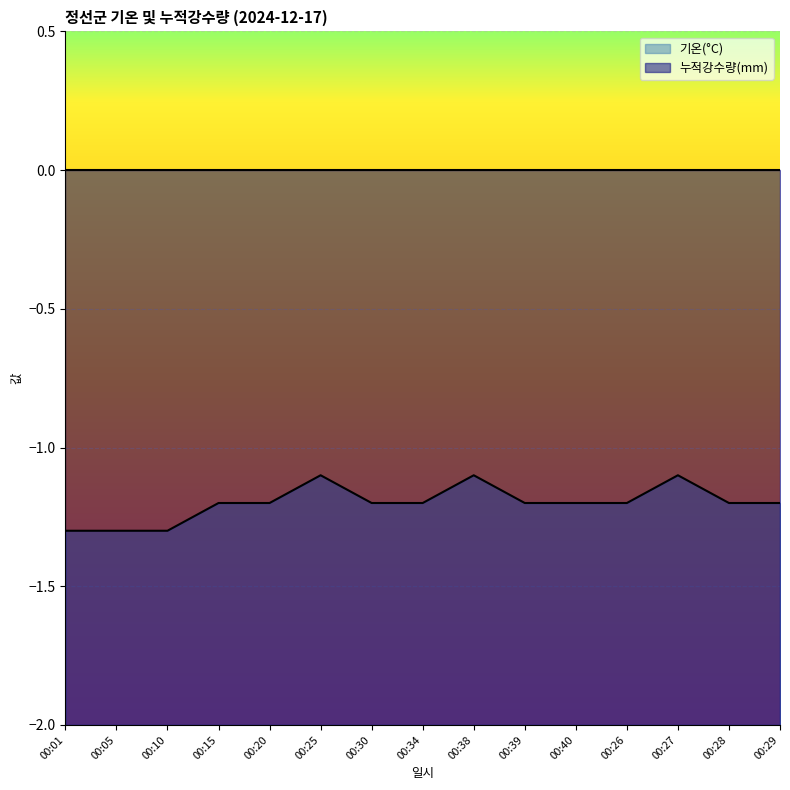

What is the difference between the maximum and minimum values?

0.2